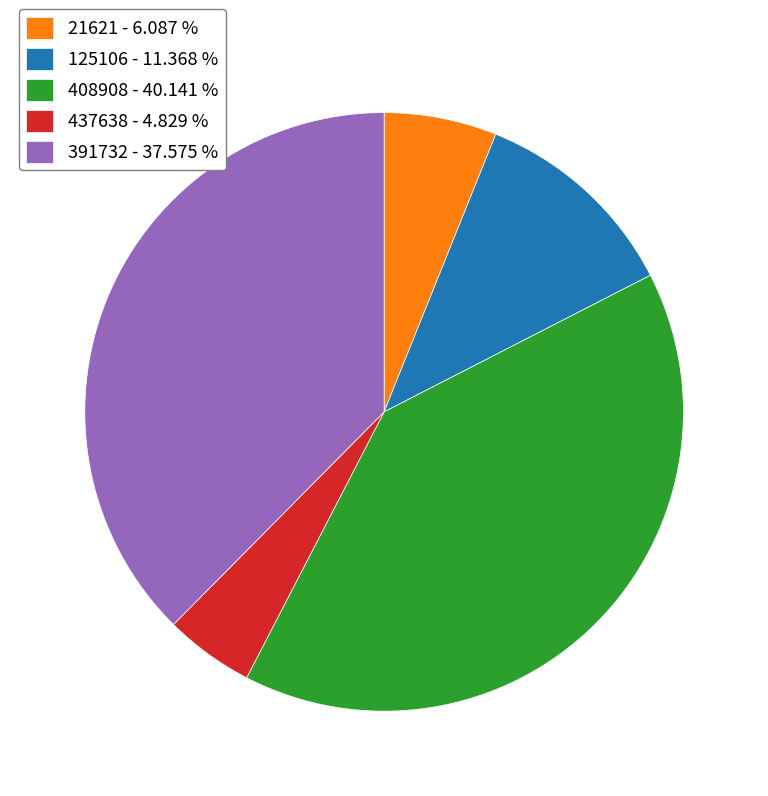

Combined, do 437638 - 4.829 % and 391732 - 37.575 % account for over 50%?

No